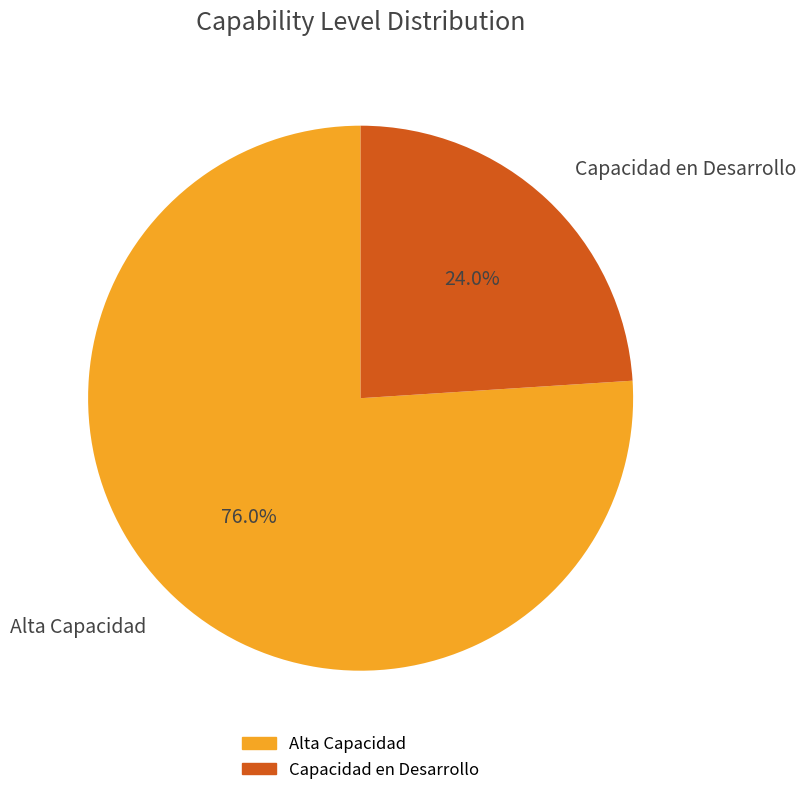

Combined, what portion of the pie is Capacidad en Desarrollo and Alta Capacidad?

100.0%